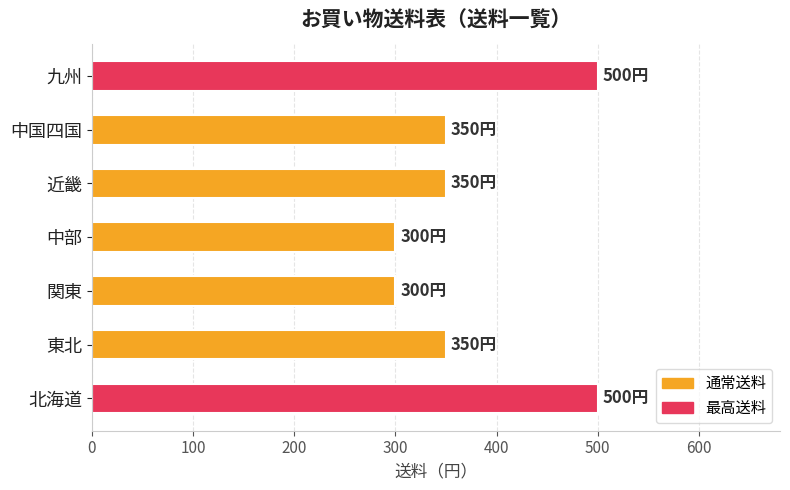

Is it true that the value at 北海道 is 500?

True